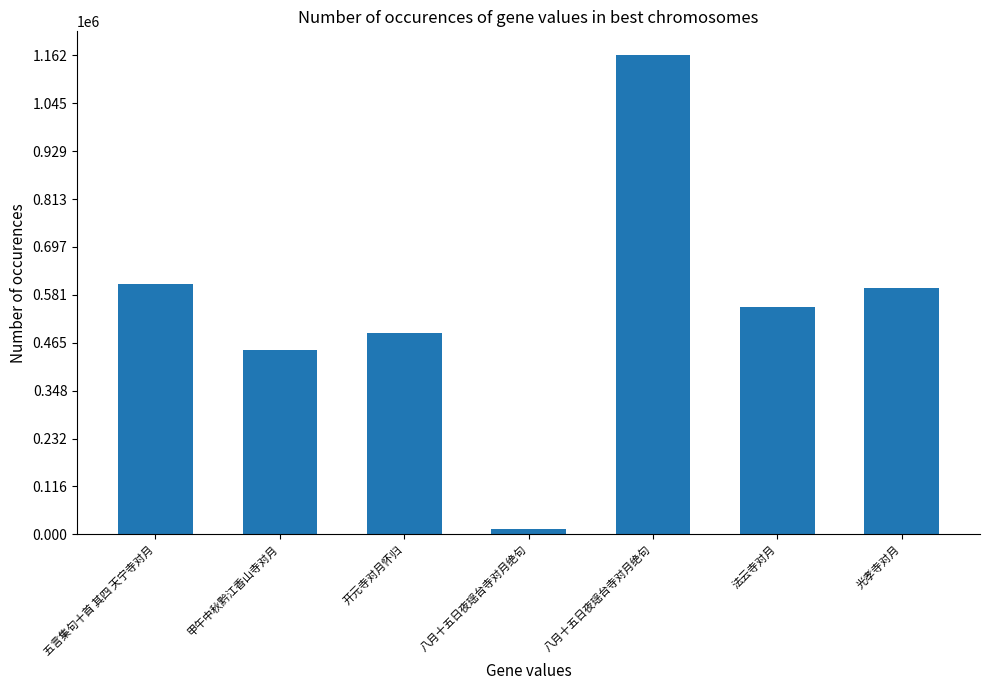

At which label does the data first exceed 550718?

五言集句十首 其四 天宁寺对月